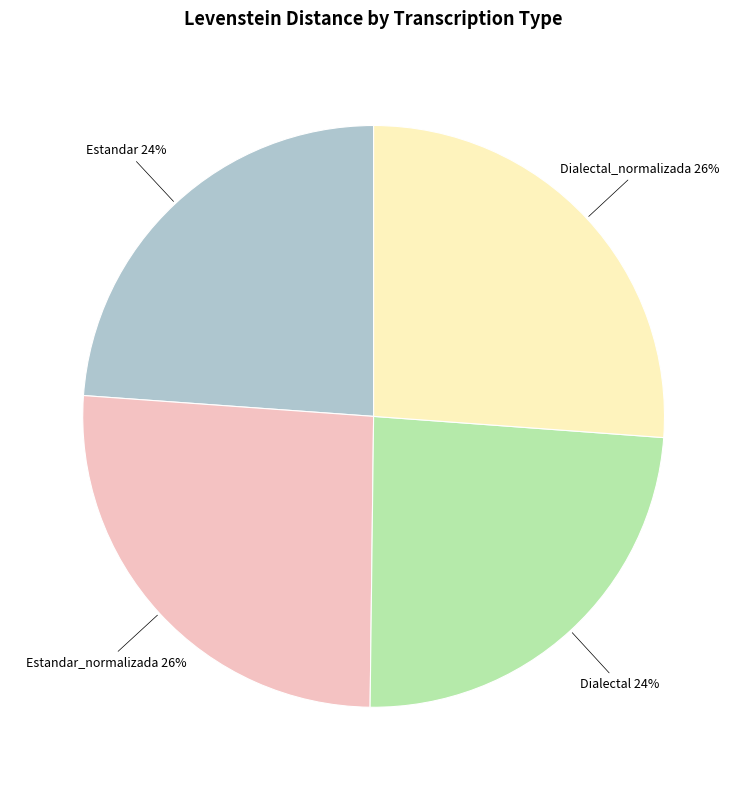

To the nearest percent, what is the difference between the largest and smallest slice percentages?

2%